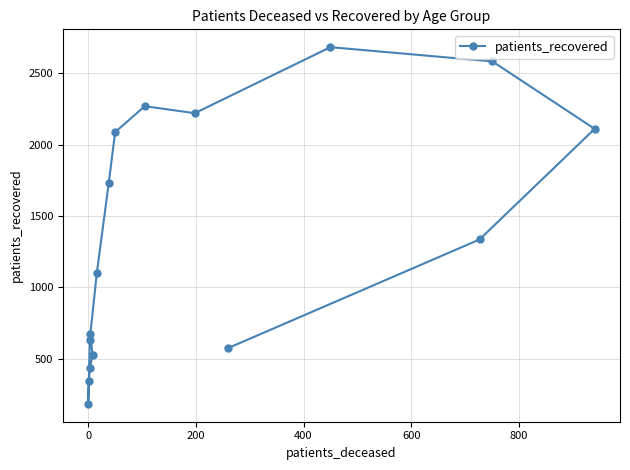

The chart shows a value of 3161 at 13. True or false?

False